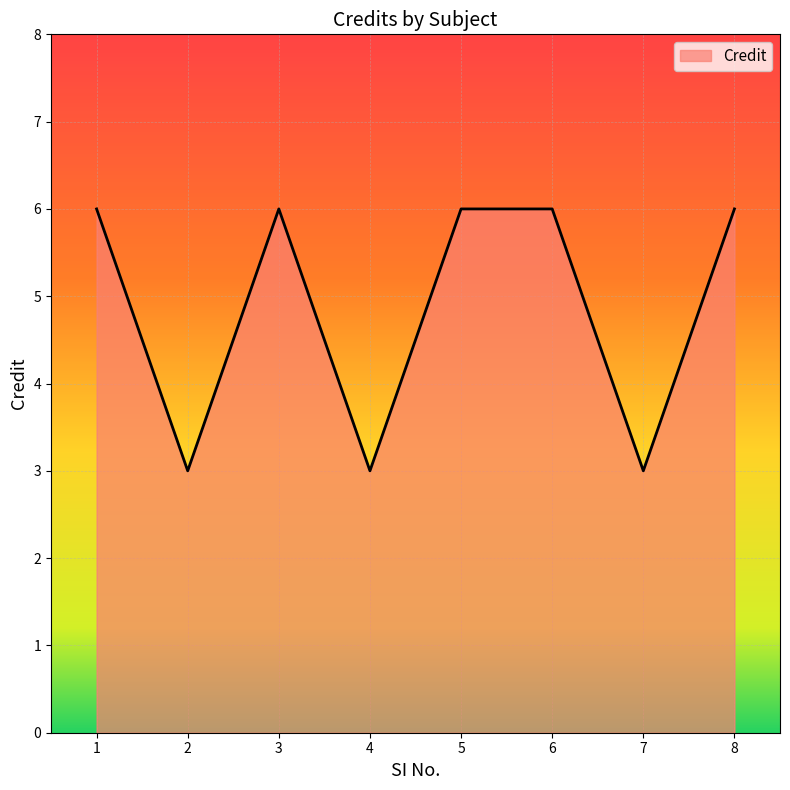

The chart shows a value of 4 at 6. True or false?

False